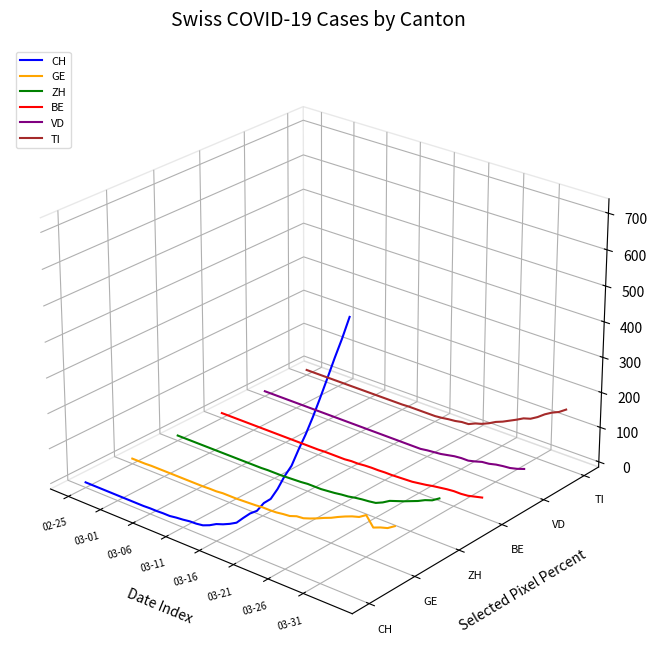

Which series has the widest spread of values?

CH